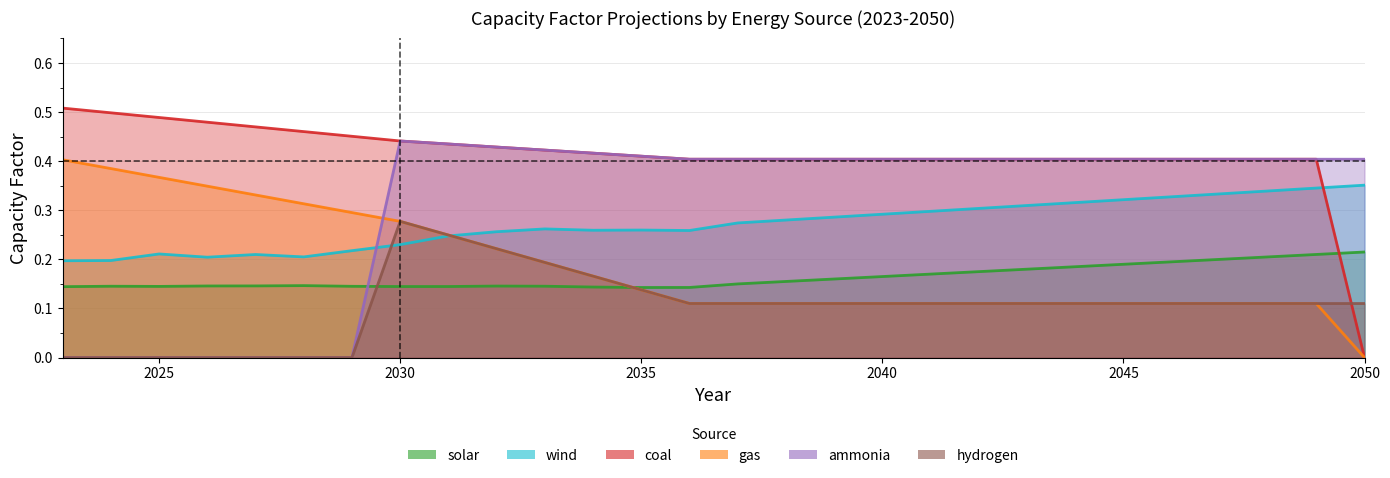

Where do gas and wind first cross each other?

2031 and 2032